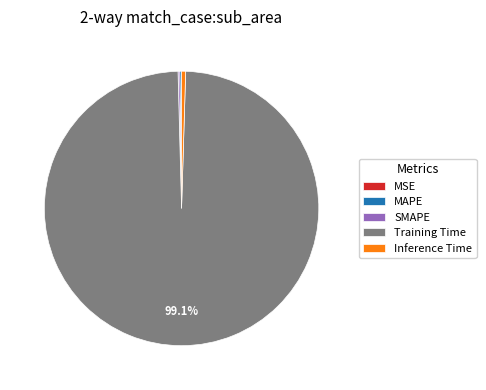

Which slice represents more than half of the pie?

Training Time